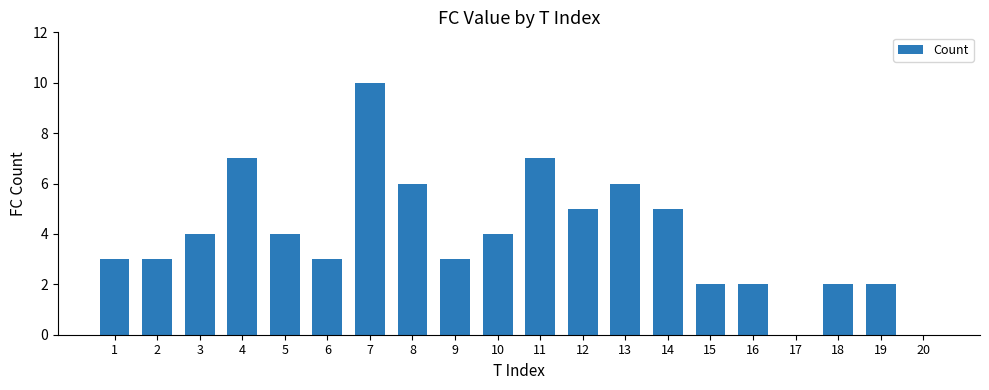

How many distinct data groups are displayed?

1